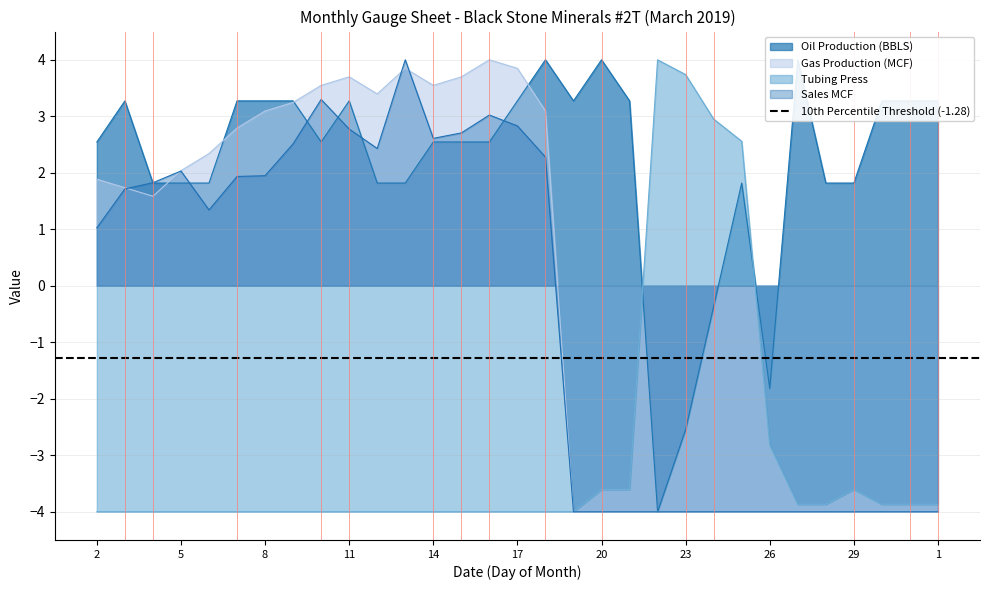

At which label does Gas Production (MCF) first exceed 1?

2